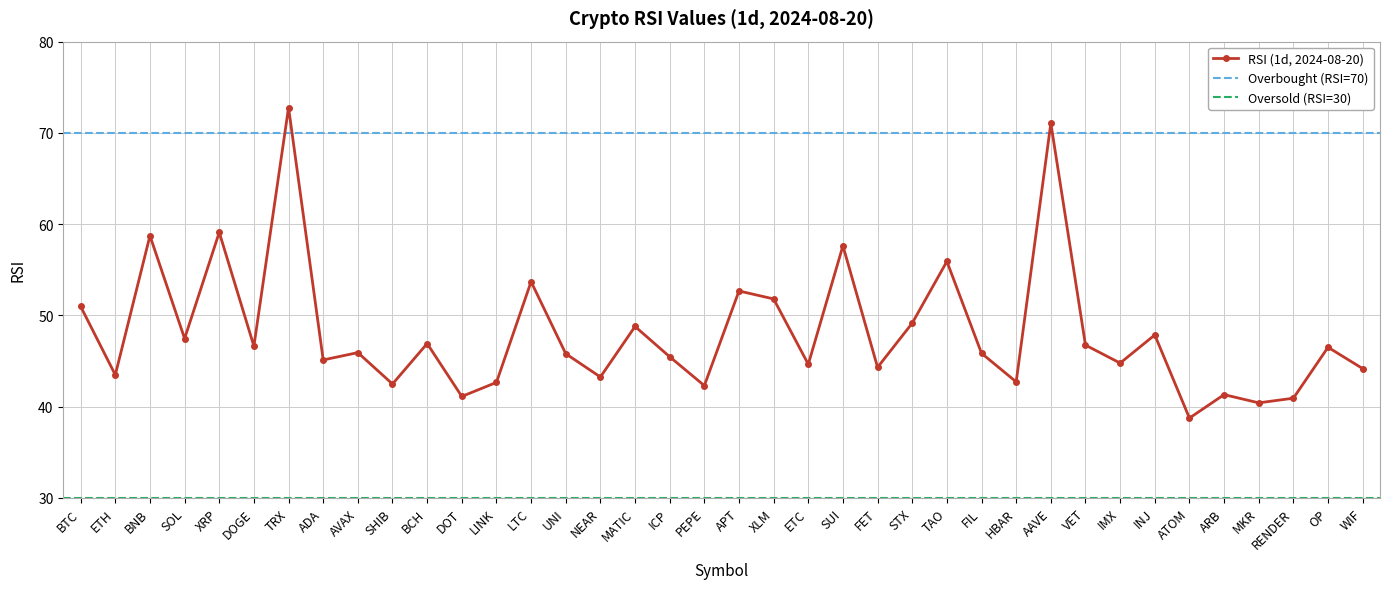

Is it true that the value at STX is 49.2?

True